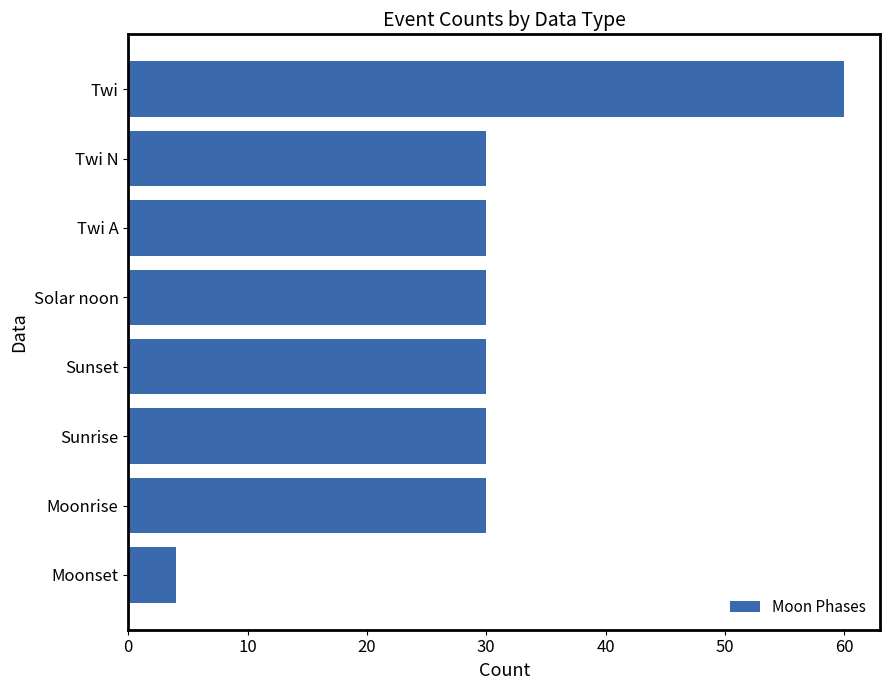

What is the difference between the maximum and minimum values?

56